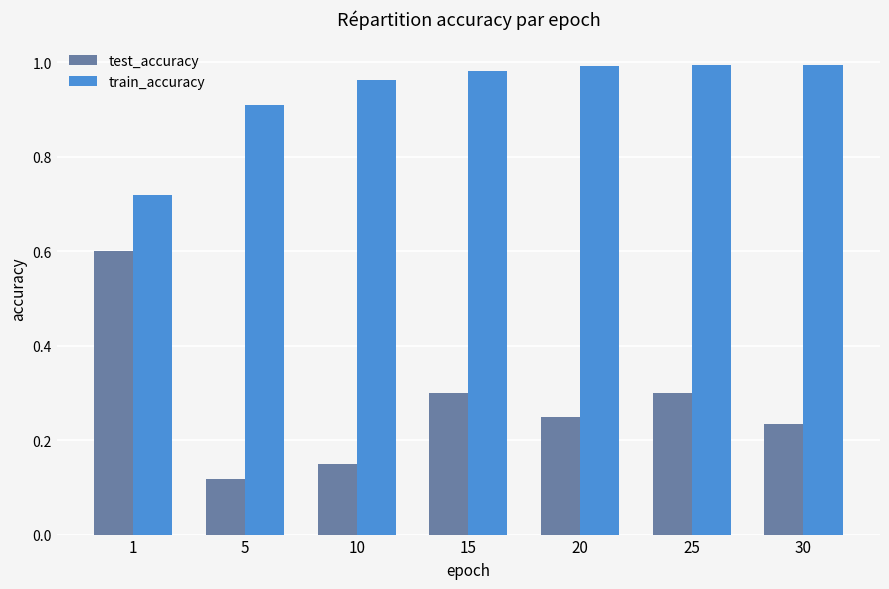

What is the average value of the train_accuracy series?

0.9